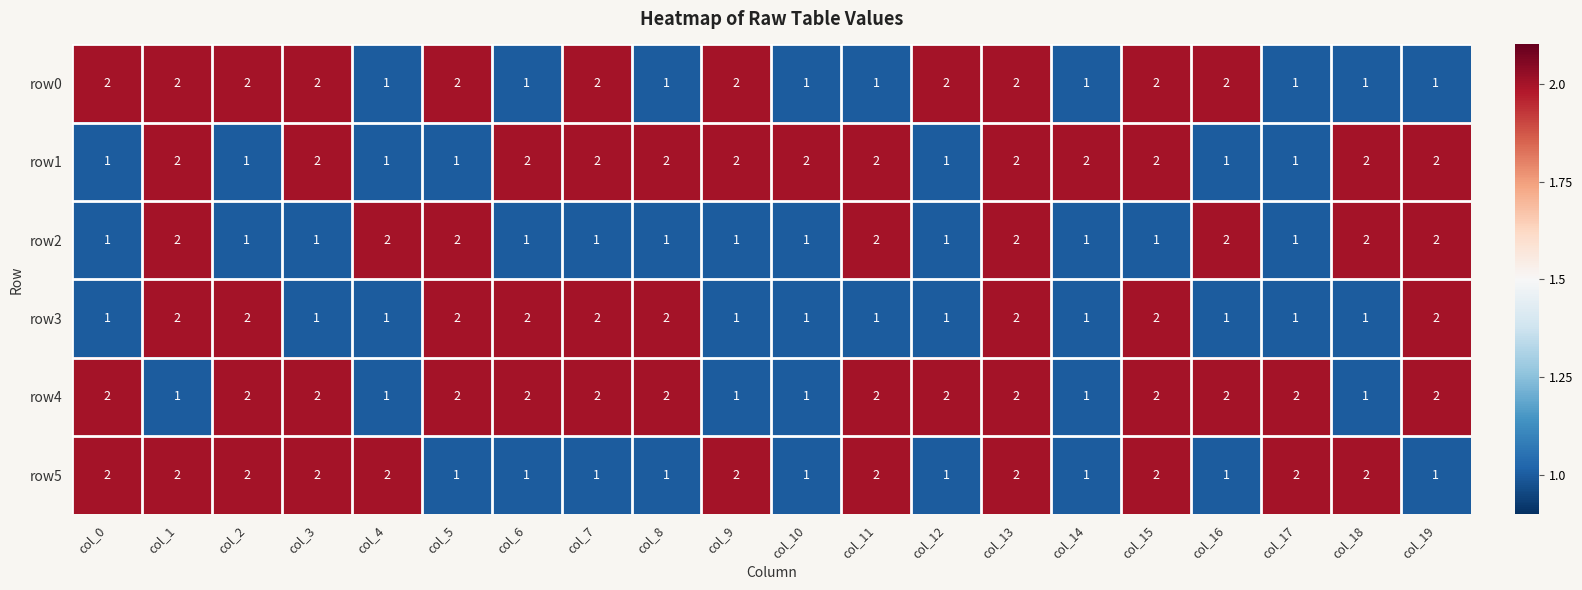

Count the row1 values in the range 1 to 2.

20